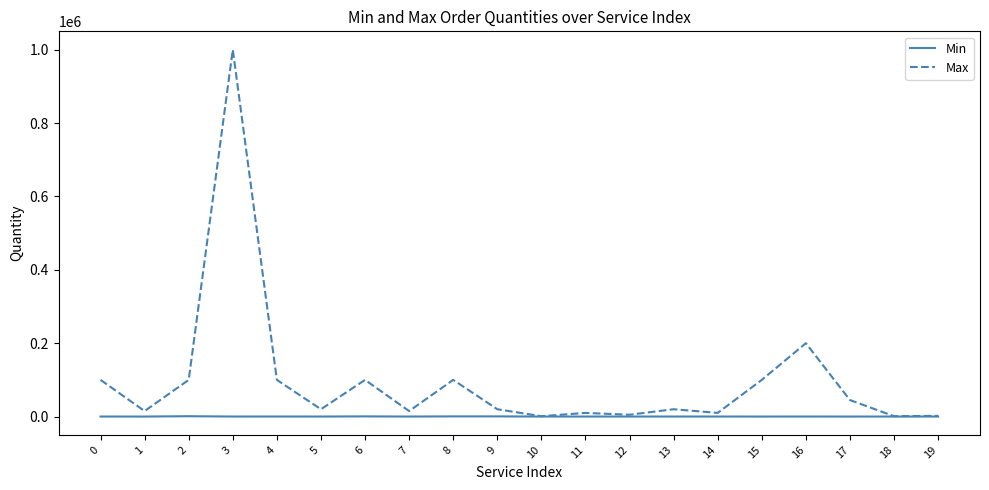

Which category has the highest value across all series?

3